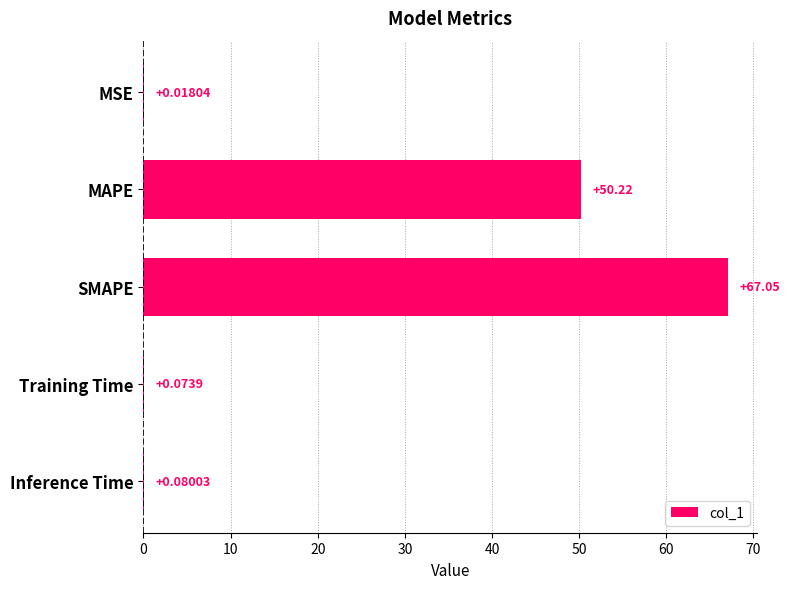

What is the change in value from MSE to Inference Time?

+0.1